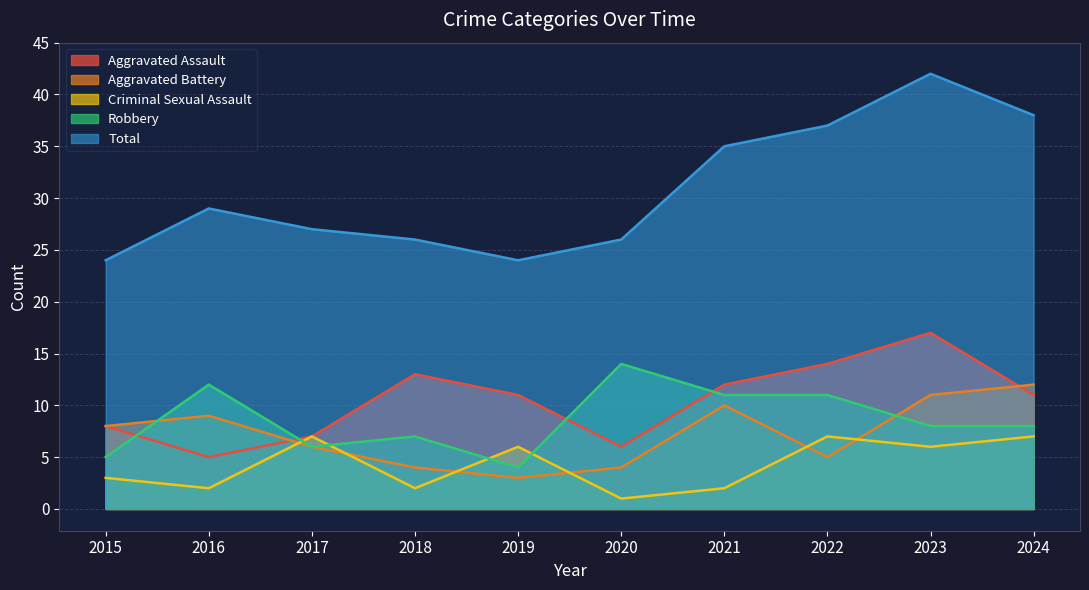

Between 2020 and 2024, which series saw the biggest shift?

Total